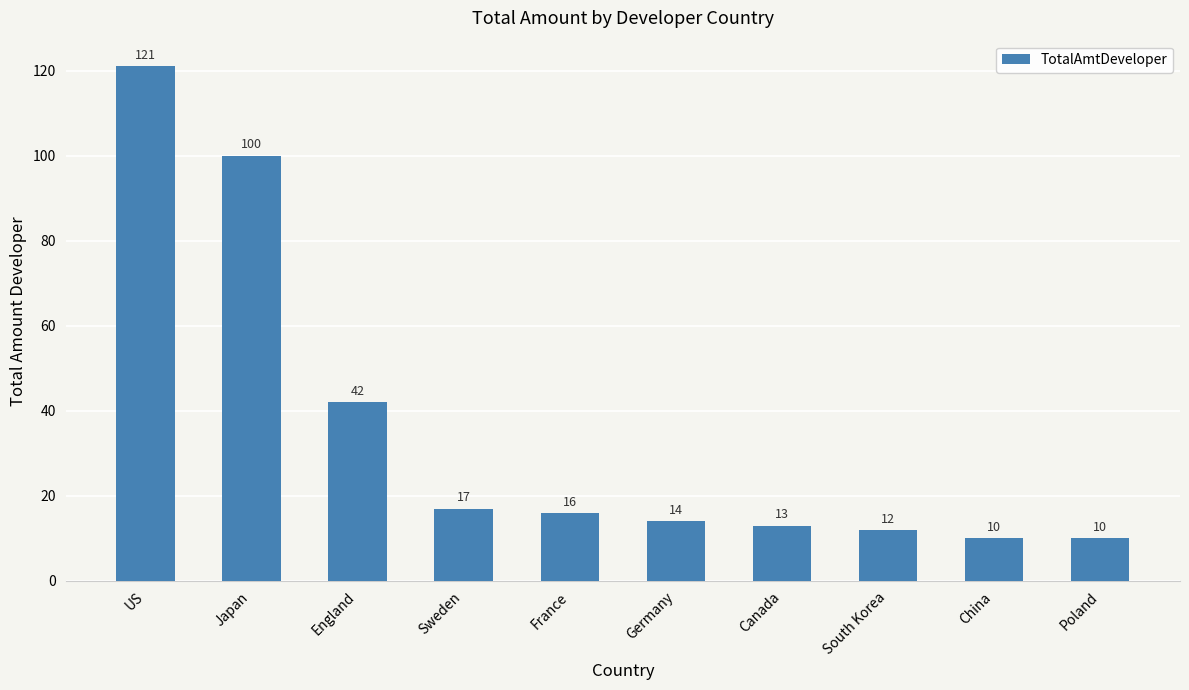

What is the ratio of the value at Japan to the value at France?

6.2